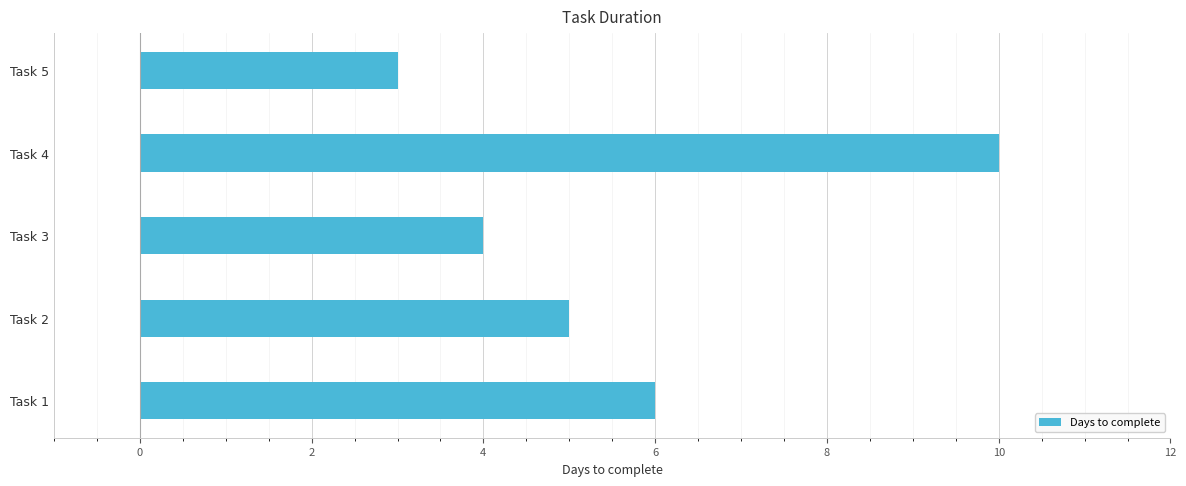

What is the greatest value displayed?

10